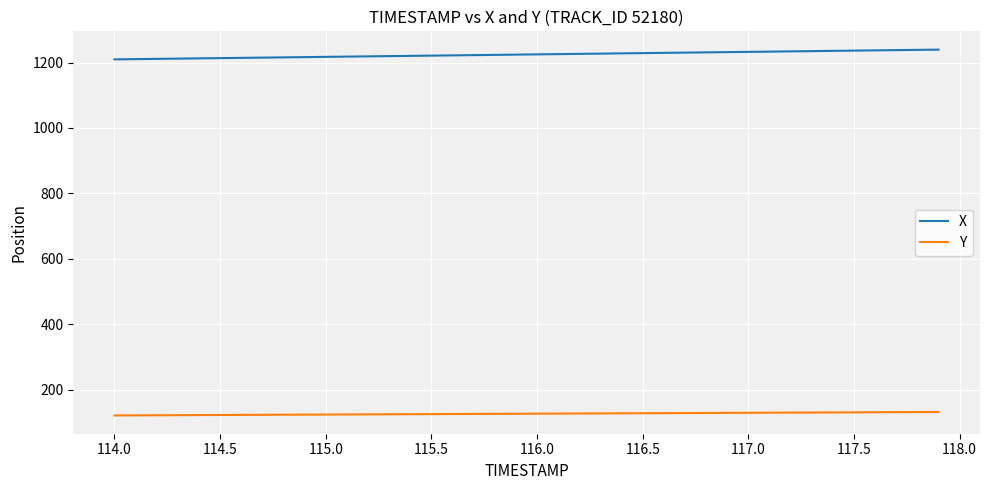

What is the difference between the maximum and minimum values in the X series?

29.8